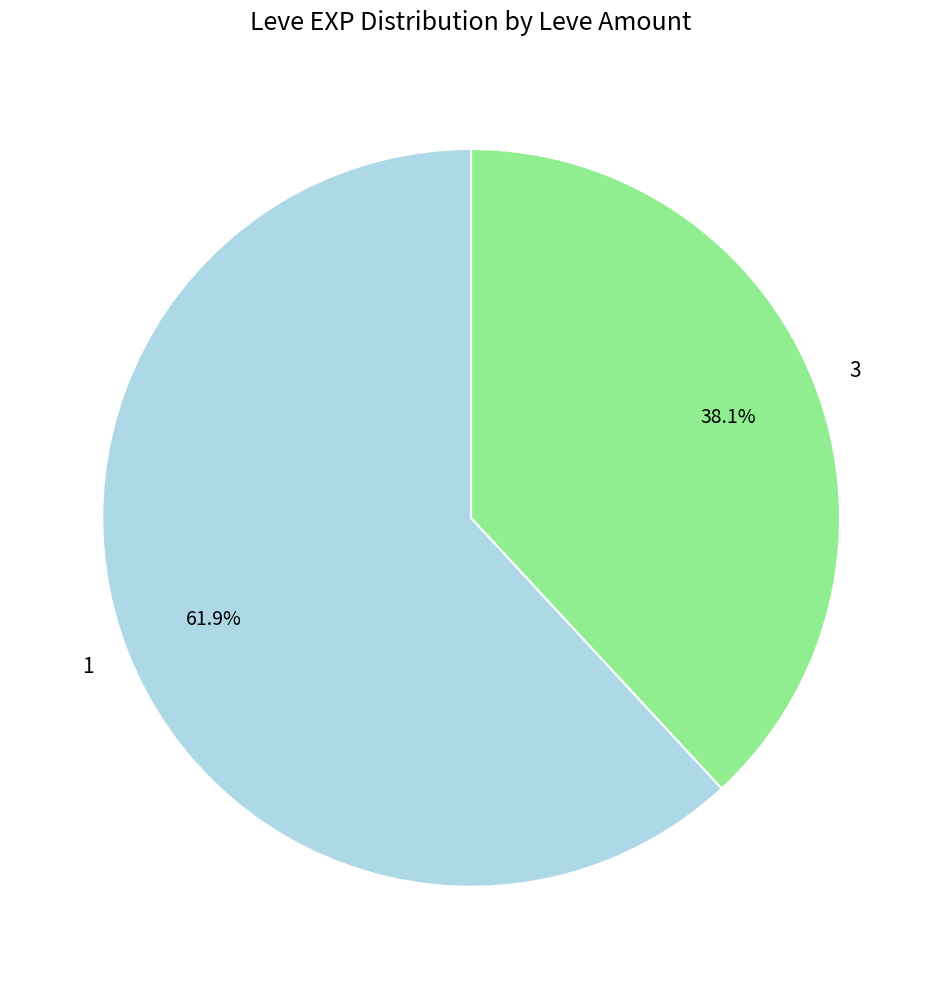

How many segments does this pie chart have?

2